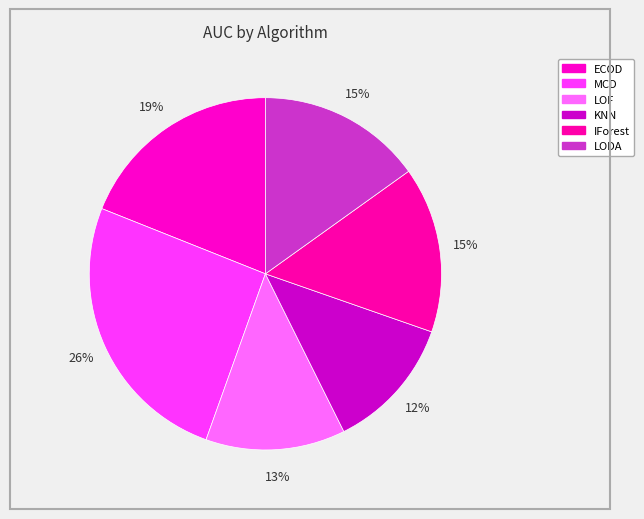

To the nearest percent, what is the difference between the LODA and LOF slice percentages?

2%